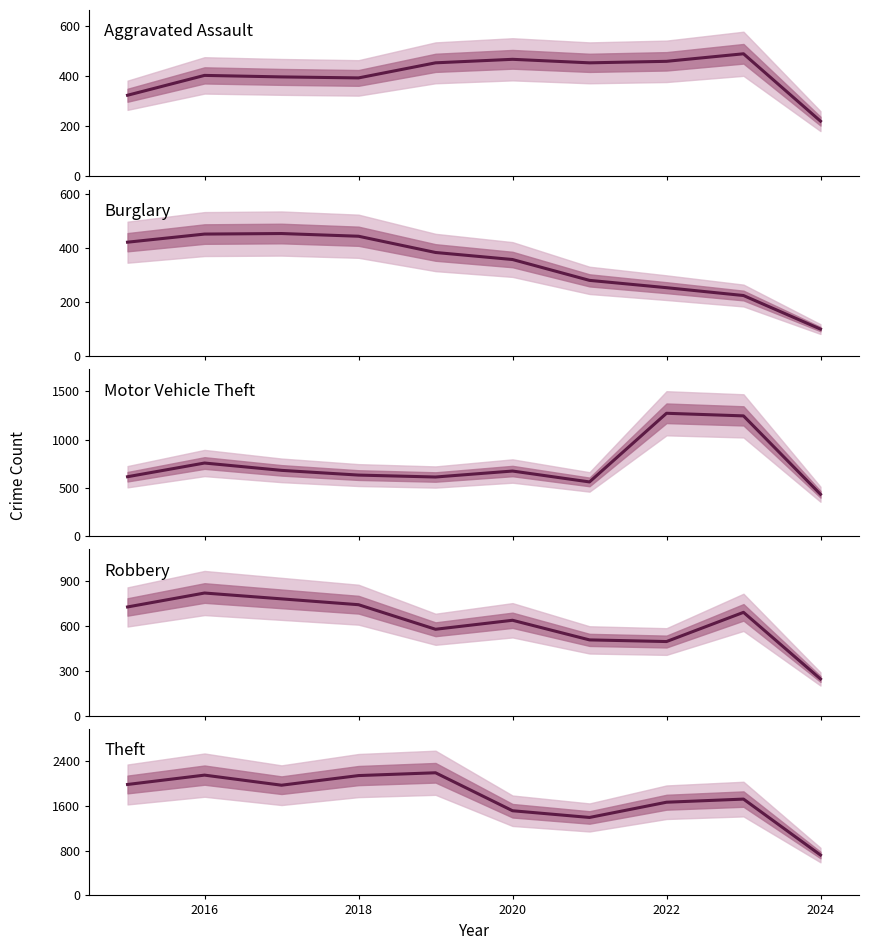

What is the value of the Aggravated Assault point at the 4th from the left?

392